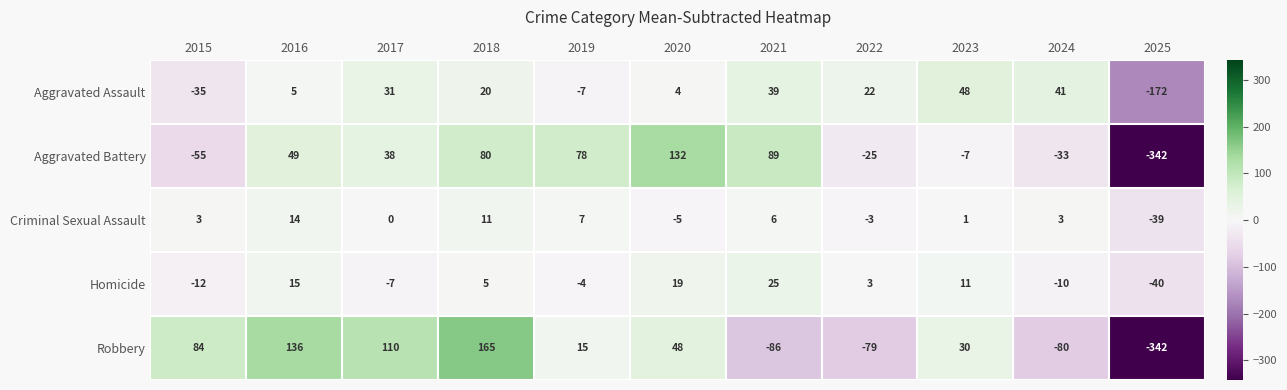

What is the greatest value displayed?

165